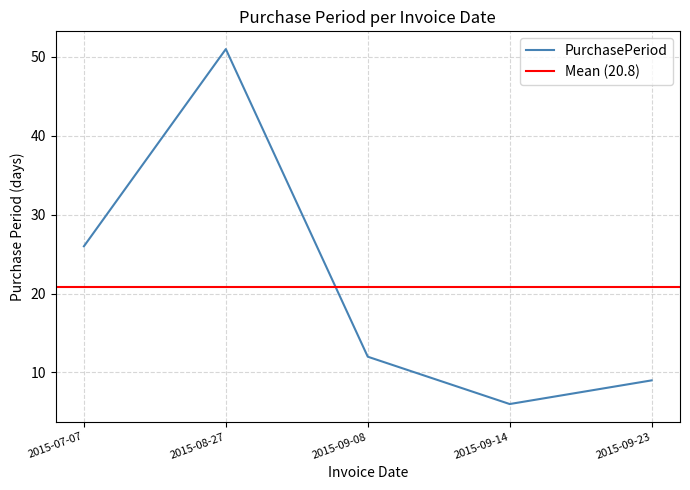

What position from the right is 2015-07-07?

5